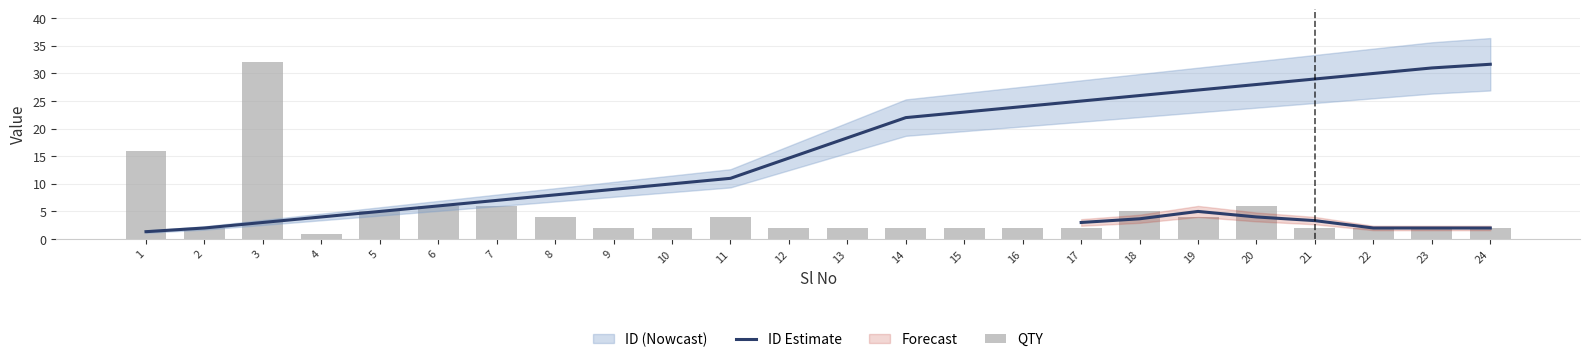

What is the difference between the maximum and second lowest values in the QTY series?

30.0